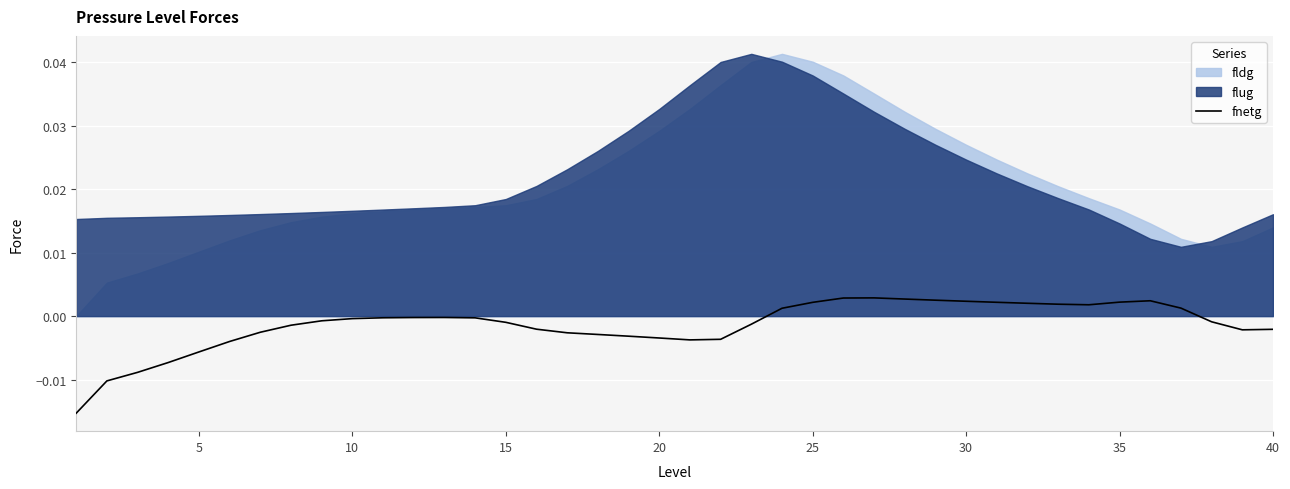

True or false: the data has more than 2 interior local peaks.

True